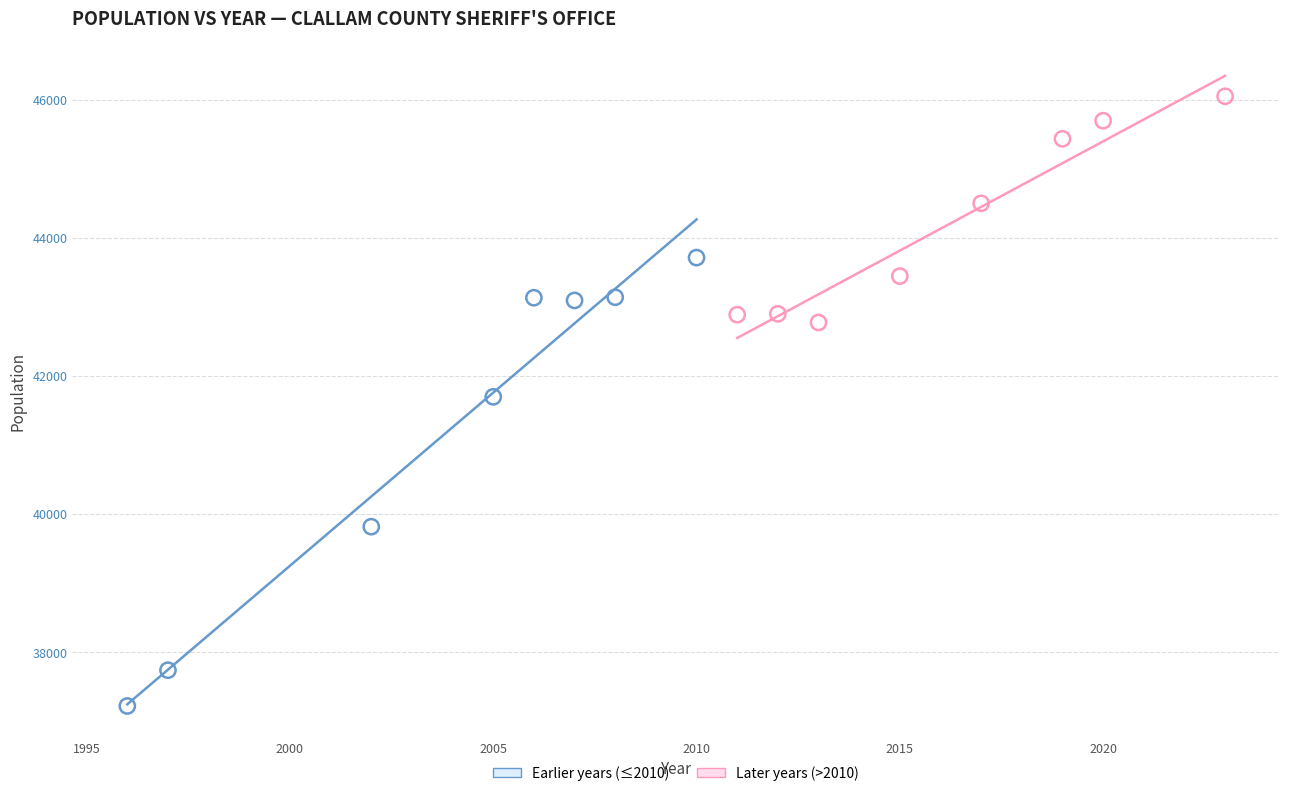

Which series reaches the maximum Y coordinate?

Later years (>2010)